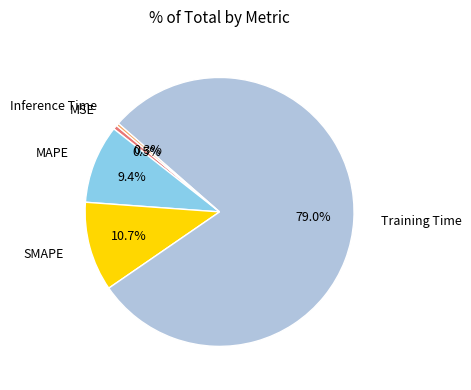

Count the number of slices in the pie.

5